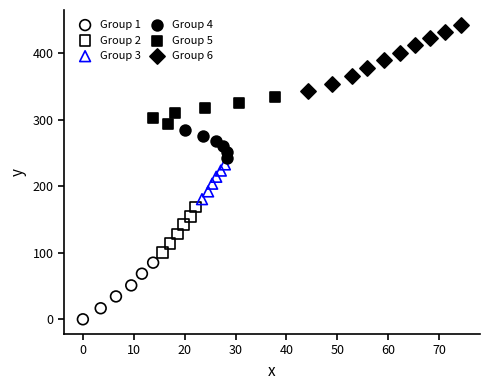

Which series contains the lowest Y value?

Group 1